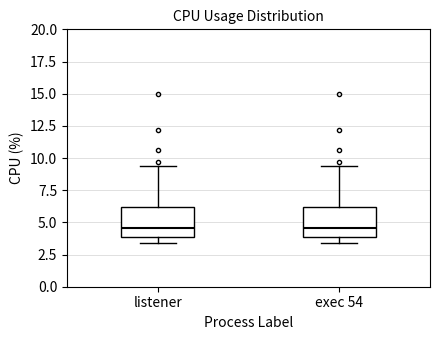

Reading left to right, transcribe this box plot: for each box, give where its median line is, the range the box spans, and where its two whiskers end, as read against the y-axis. The values are not printed on the chart, so give them approximately, as read against the axis.

listener: median 4.5, box 4.0 to 6.0, whiskers 3.5 to 9.5
exec 54: median 4.5, box 4.0 to 6.0, whiskers 3.5 to 9.5